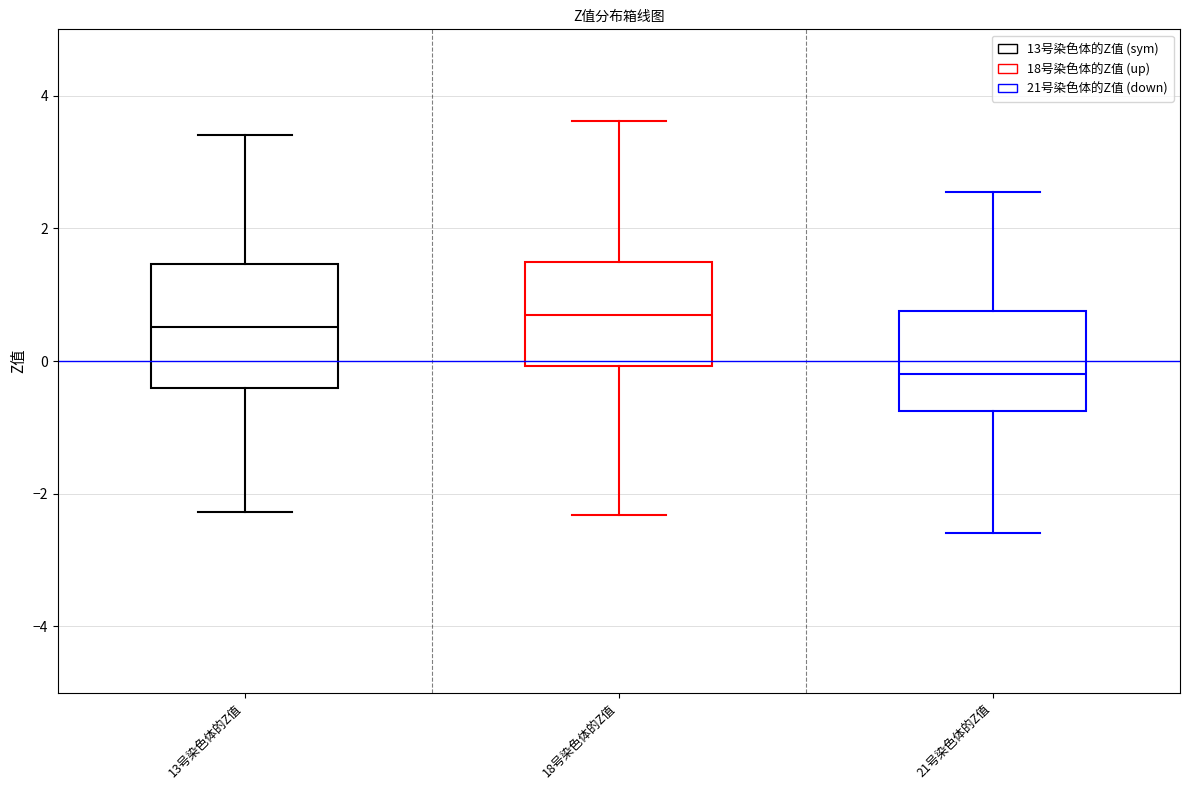

Reading left to right, transcribe this box plot: for each box, give where its median line is, the range the box spans, and where its two whiskers end, as read against the y-axis. The values are not printed on the chart, so give them approximately, as read against the axis.

13号染色体的Z值: median 0.6, box -0.4 to 1.4, whiskers -2.2 to 3.4
18号染色体的Z值: median 0.6, box 0.0 to 1.4, whiskers -2.4 to 3.6
21号染色体的Z值: median -0.2, box -0.8 to 0.8, whiskers -2.6 to 2.6